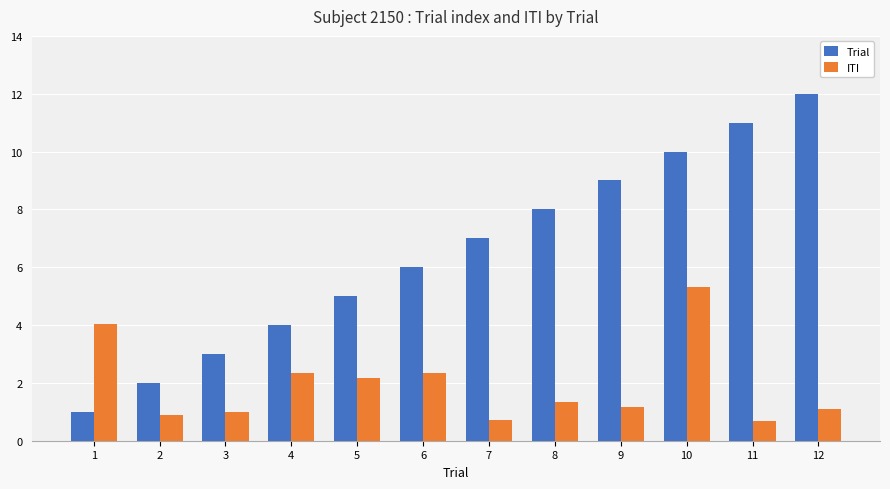

How many bars are there in total?

24